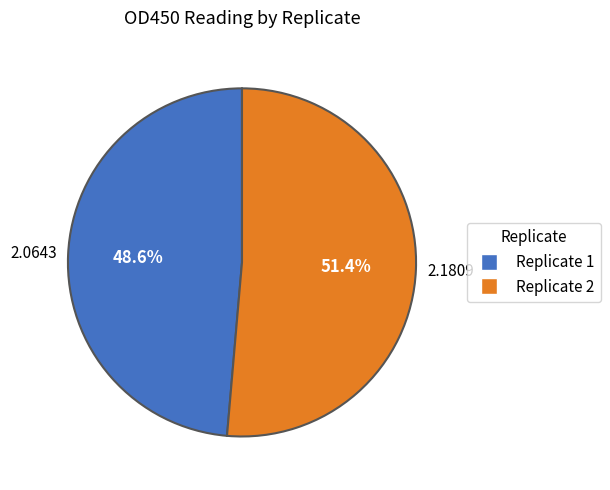

What percentage do Replicate 1 and Replicate 2 together represent?

100.0%